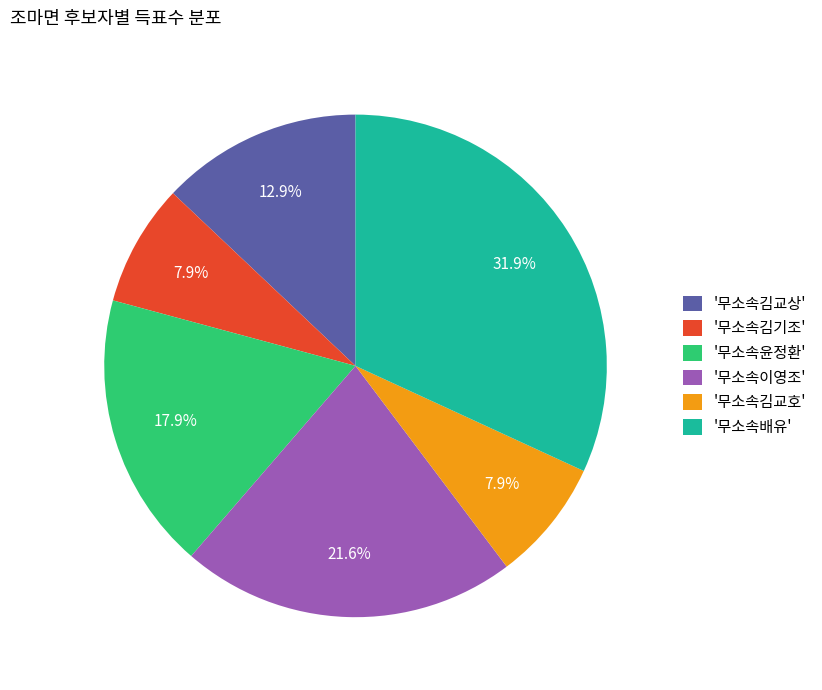

Is there a majority slice in this chart?

No